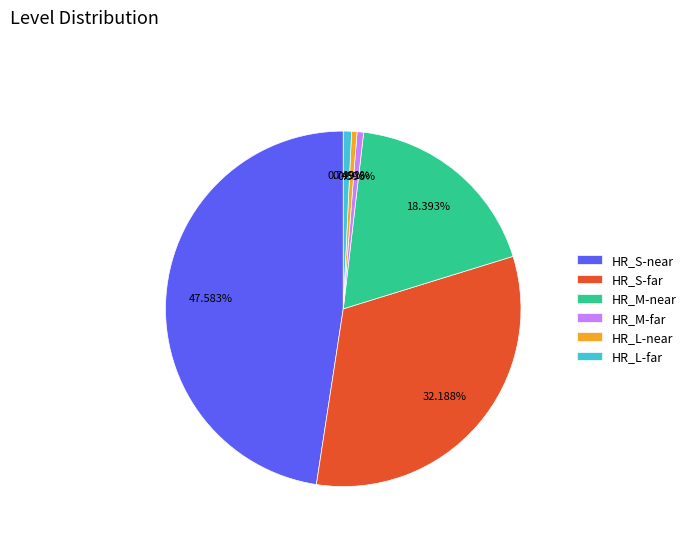

Does HR_S-near account for over 50% of the chart?

No